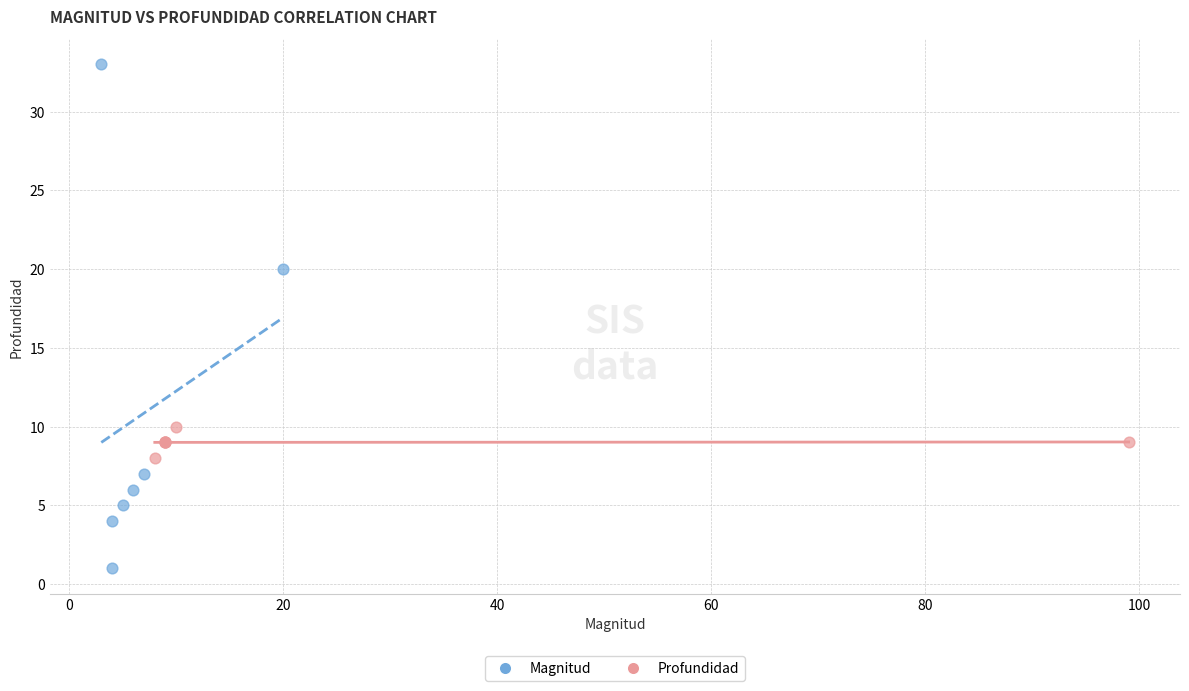

Which series has the widest spread of Y values?

Magnitud